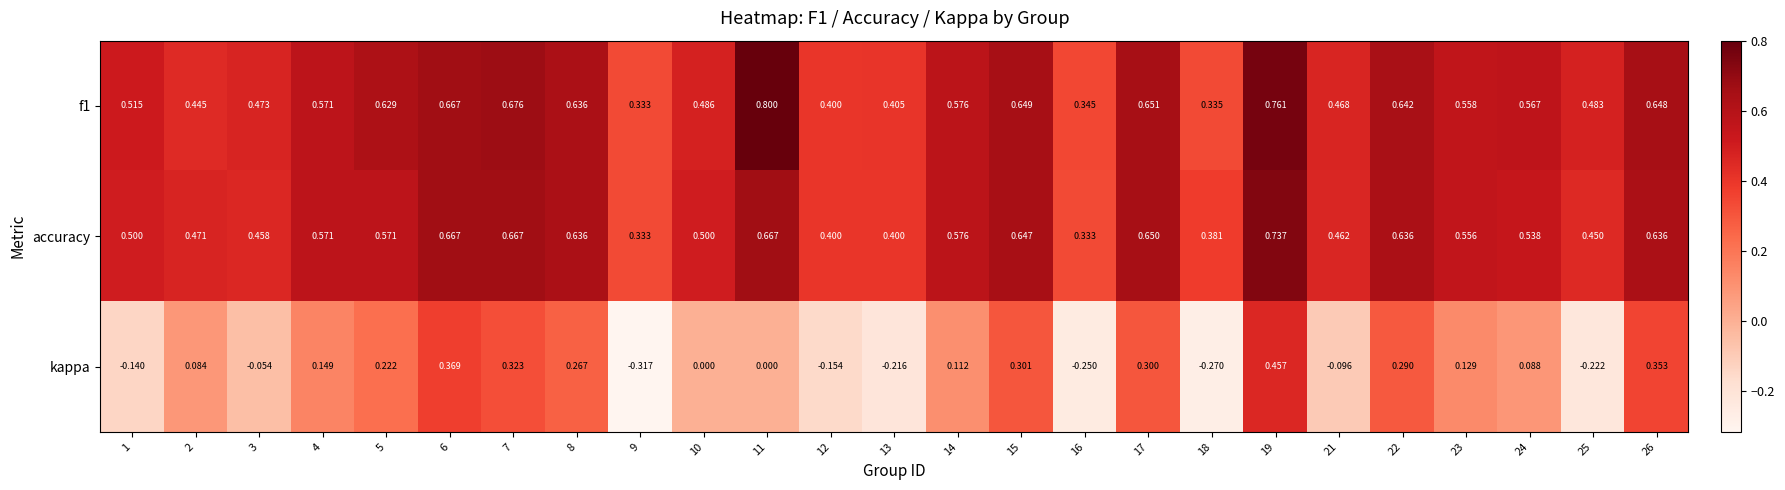

Which series has the widest spread of values?

kappa